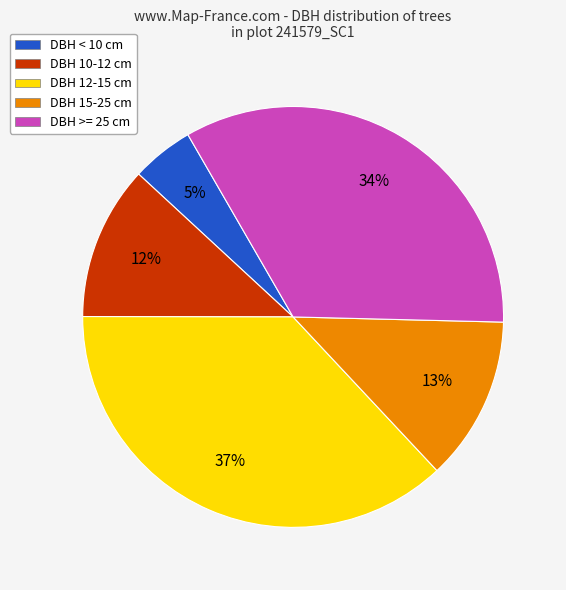

What percentage is the DBH >= 25 cm slice, to the nearest percent?

34%